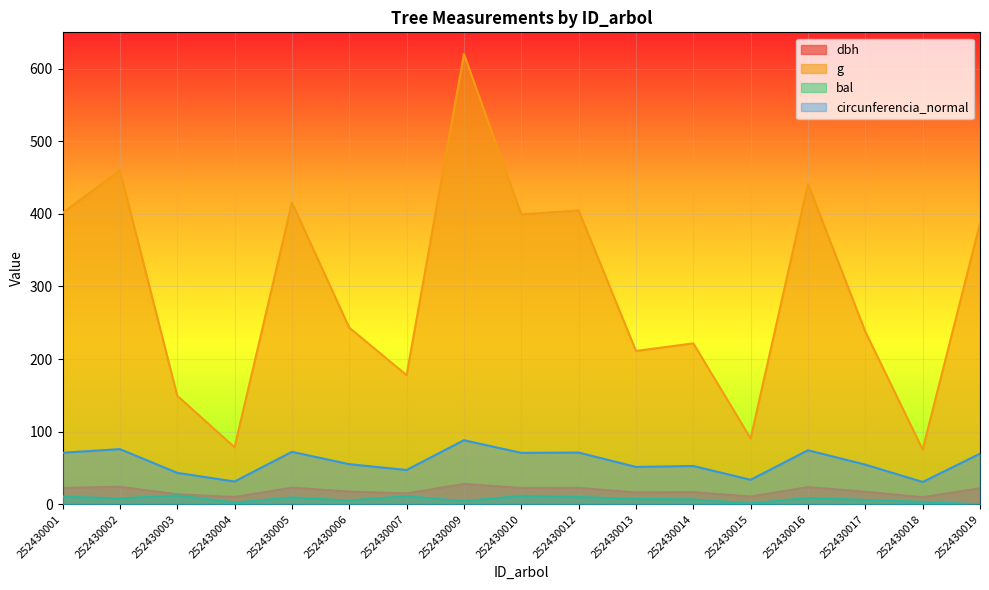

At which category does the chart reach its peak across all series?

252430009